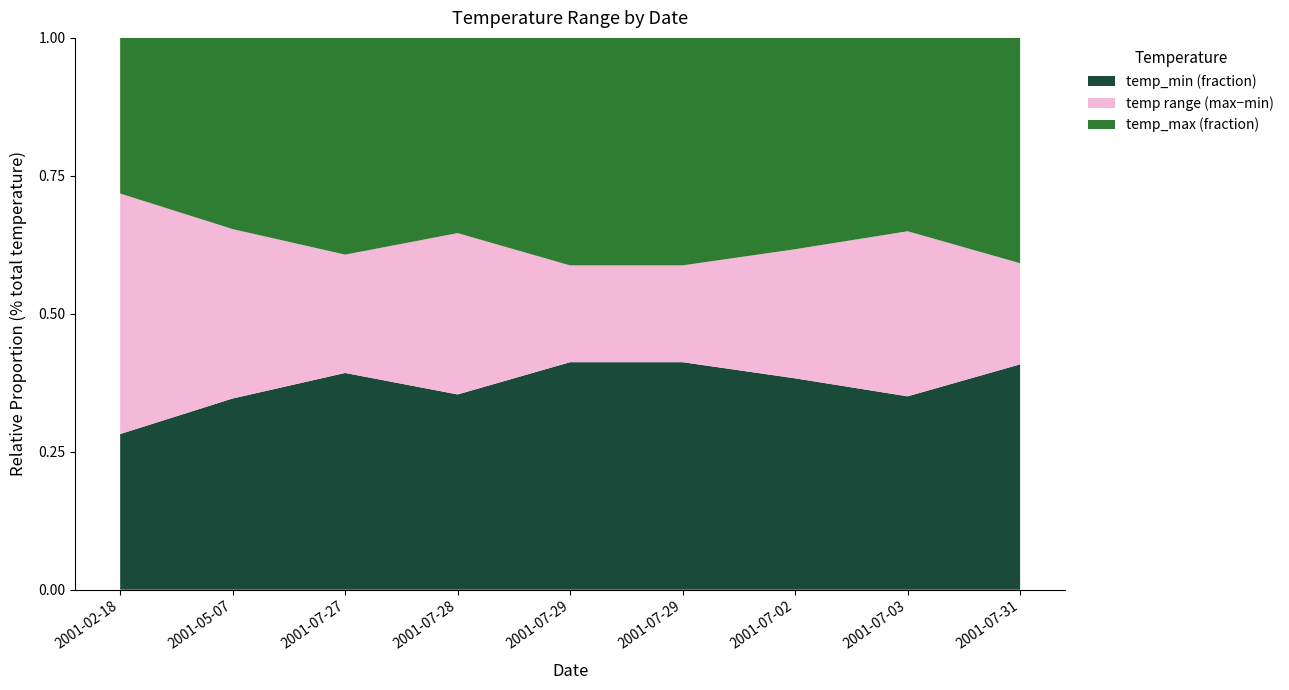

Reading left to right, transcribe all the data shown in this chart.

temp_max: 16.8	21.5	26.9	25.2	25.8	25.8	32.7	31.7	26.8
temp_min: 6.6	11.4	17.4	13.8	18.1	18.1	20.3	17.1	18.5